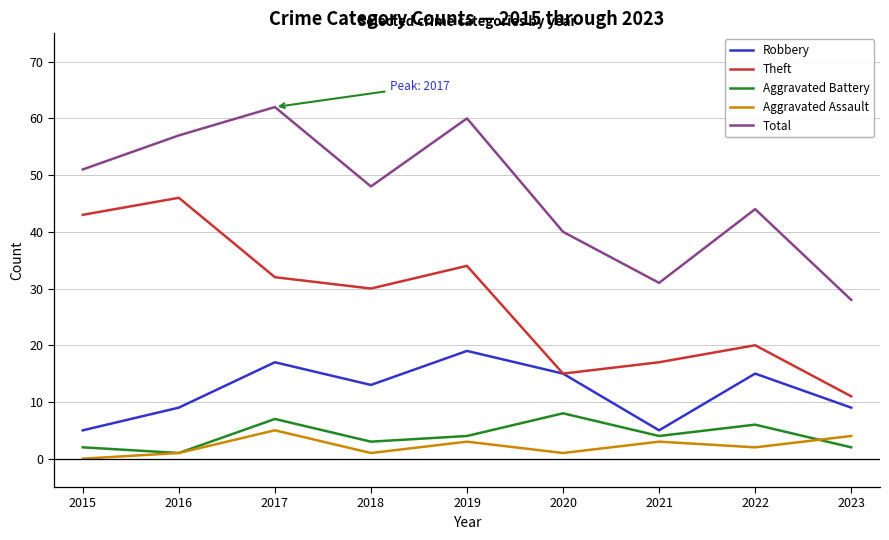

Which series has the largest range (max minus min)?

Theft